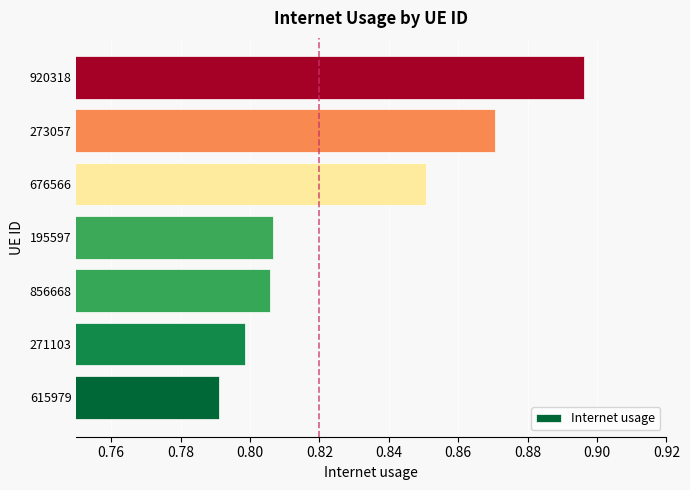

Count the values in the range 0 to 1.

7